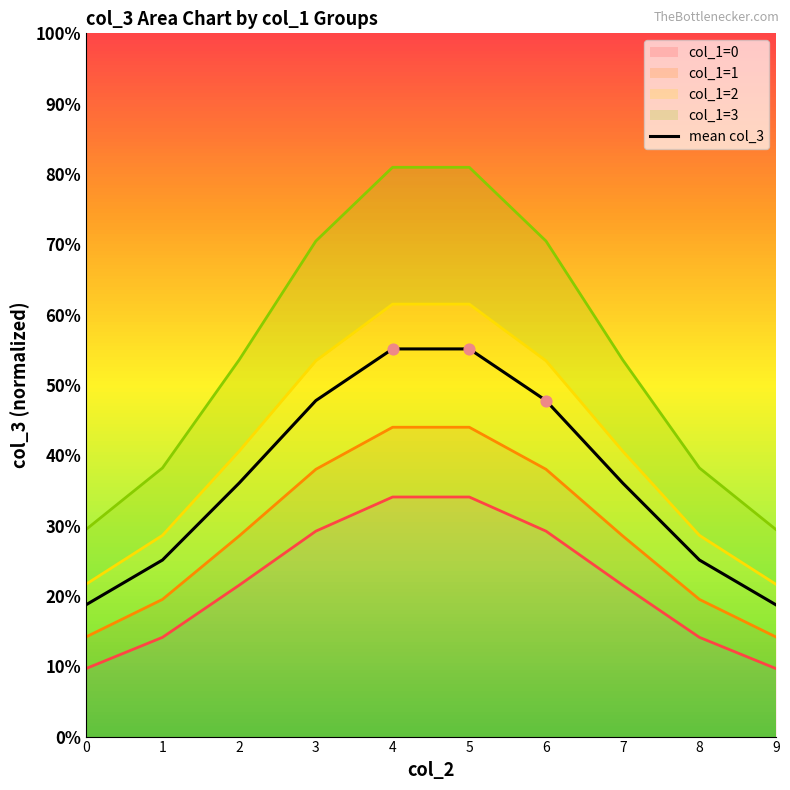

Approximately how many times larger is the value at 5 compared to 9?

1.1